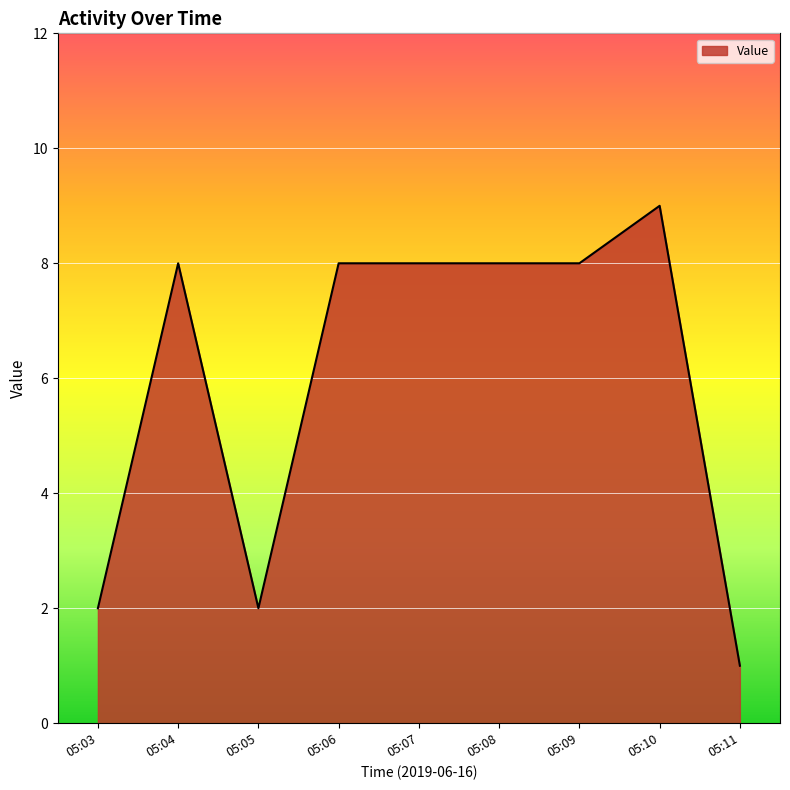

What is the change in value from 05:06 to 05:11?

-7